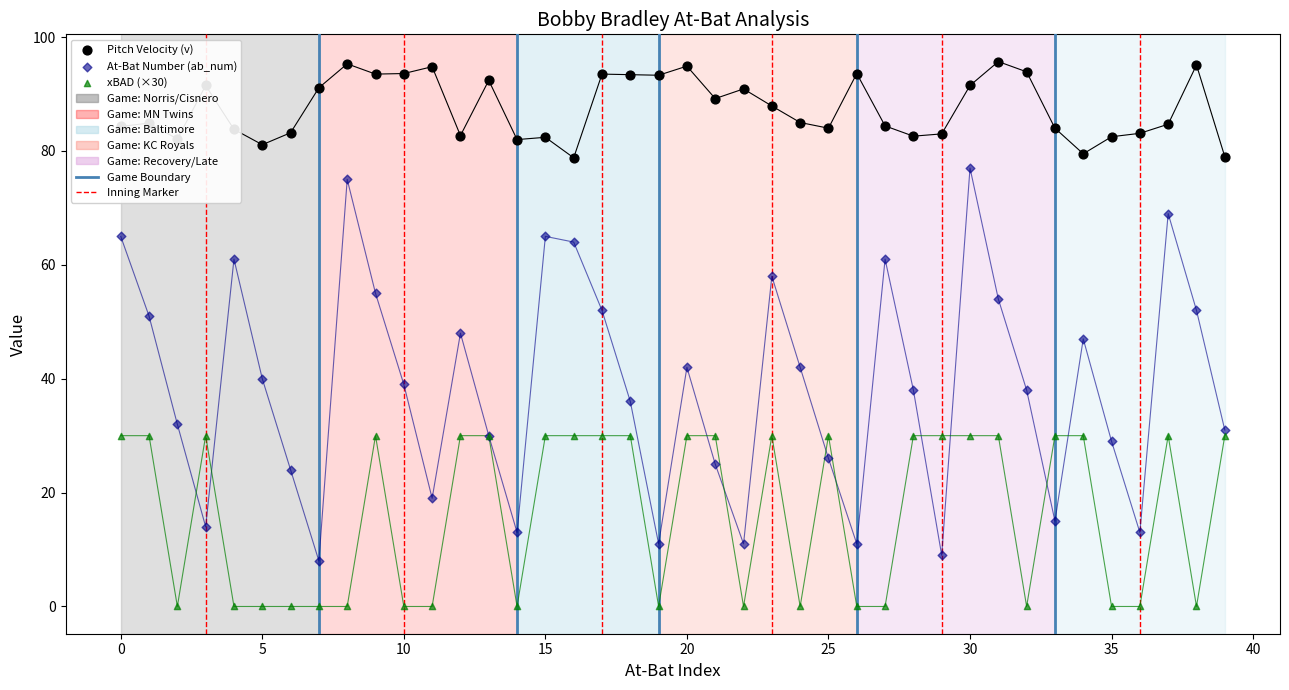

At which category is the sum across all series the highest?

30